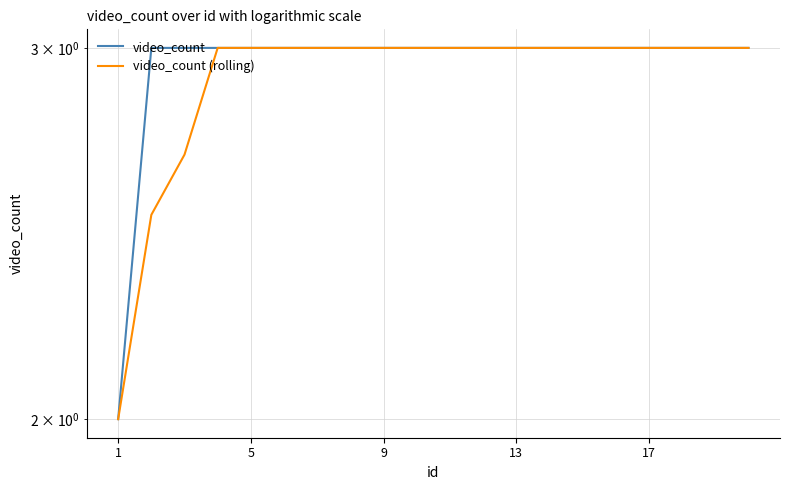

The value of video_count at 17 is 5.3. True or false?

False